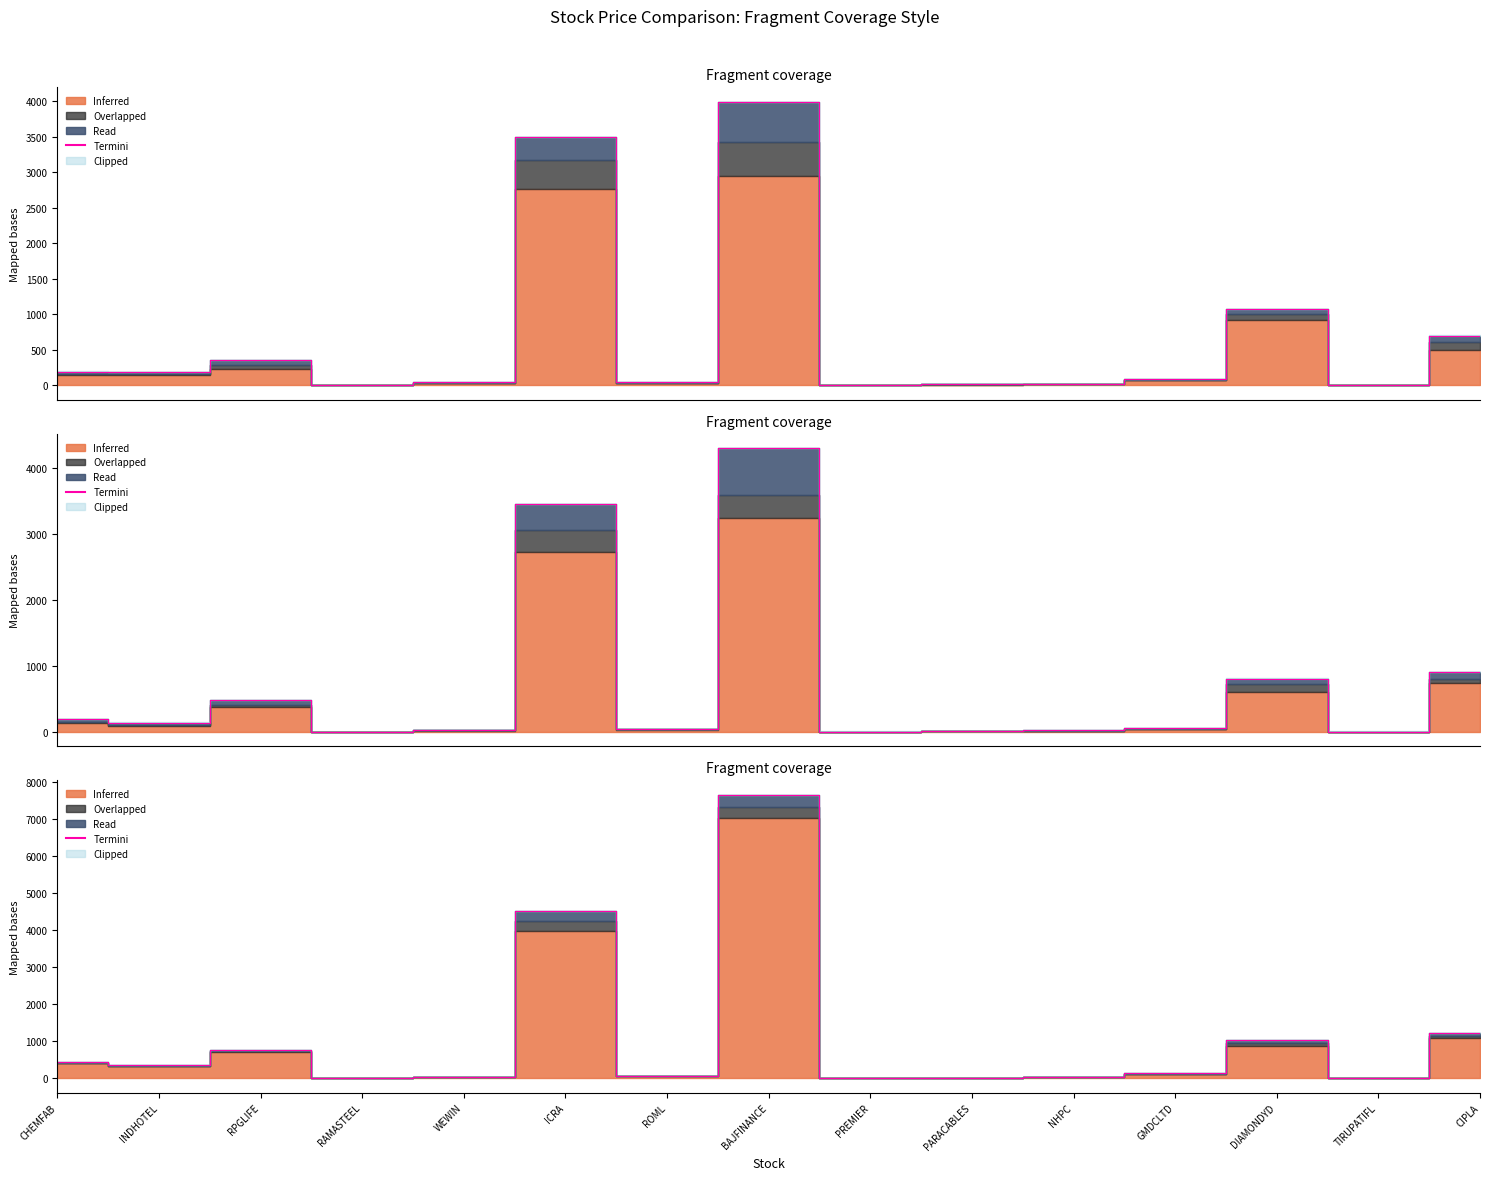

Reading left to right, list all the values displayed in this chart.

CHEMFAB=441.8	INDHOTEL=348.9	RPGLIFE=773.4	RAMASTEEL=7.0	WEWIN=48.1	ICRA=4519.6	ROML=64.7	BAJFINANCE=7658.7	PREMIER=4.8	PARACABLES=19.4	NHPC=36.8	GMDCLTD=135.1	DIAMONDYD=1026.4	TIRUPATIFL=15.5	CIPLA=1212.5